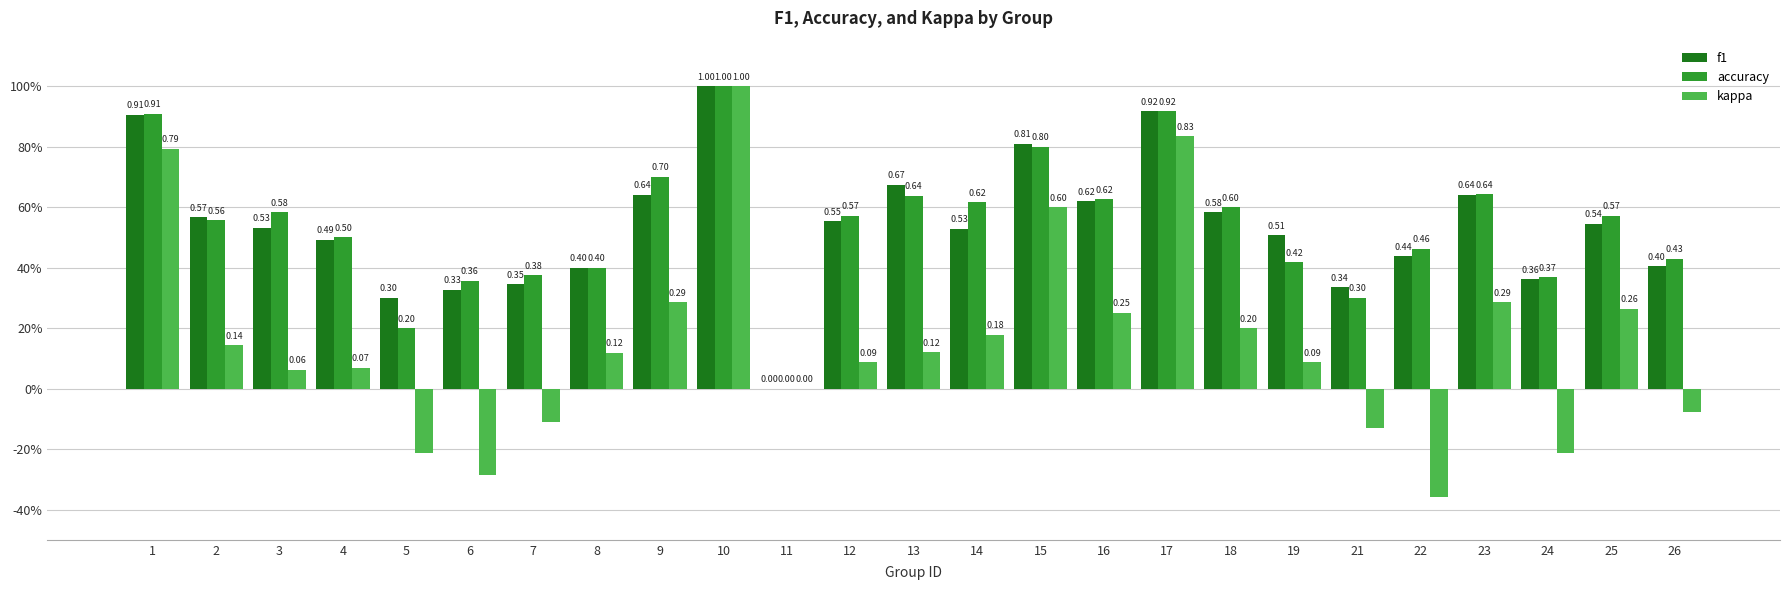

What is the sum of all f1 values?

13.4